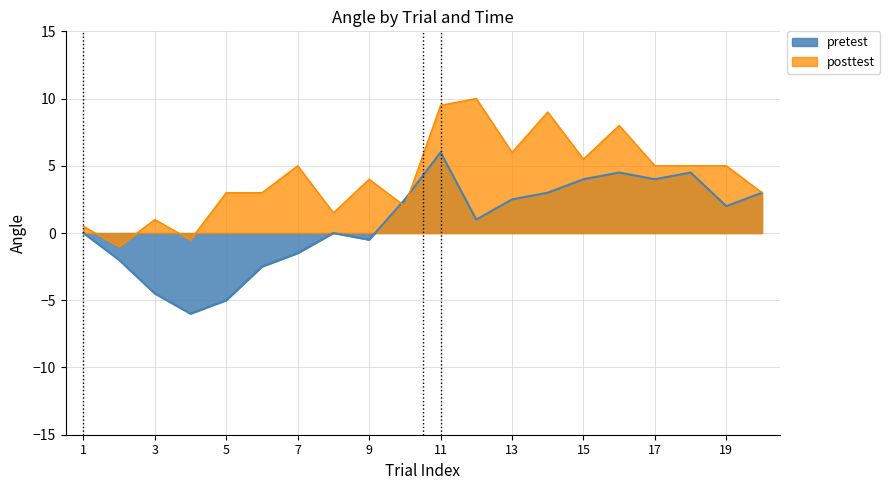

How many data points does each series have?

20